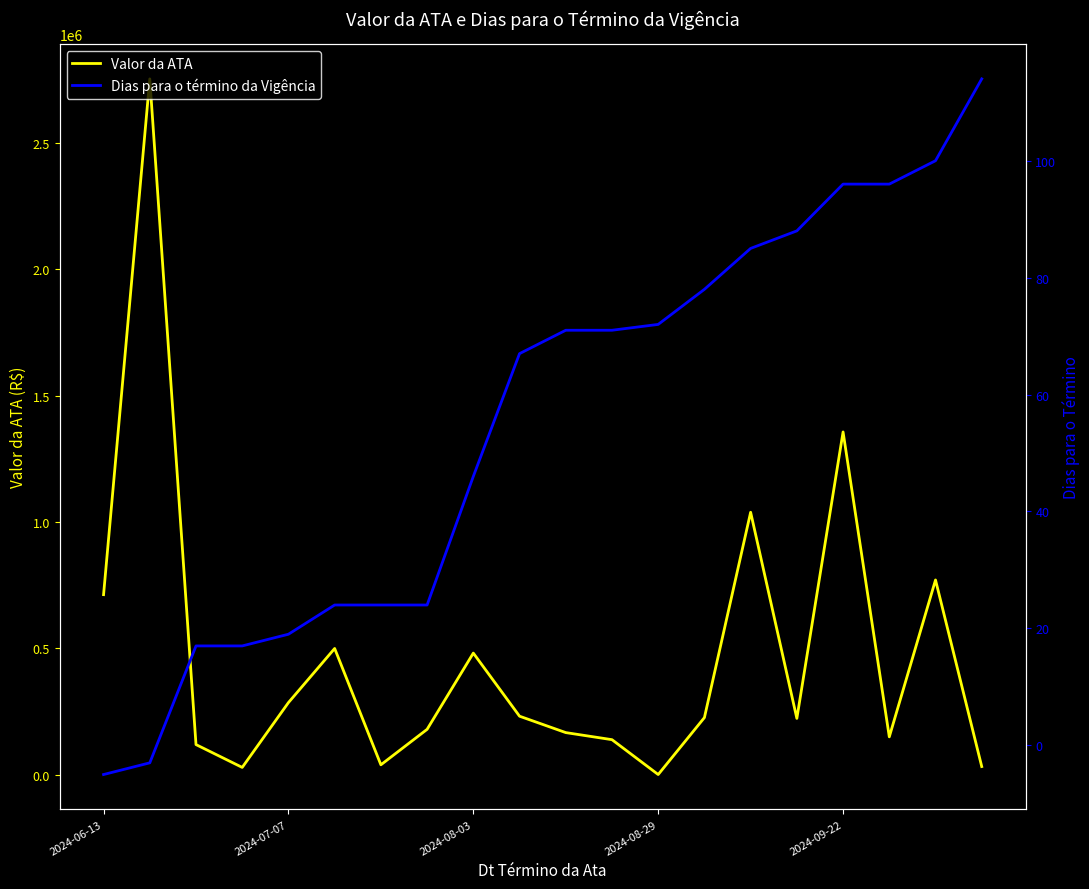

What is the spread (max minus min) of values at 17?

150055.4